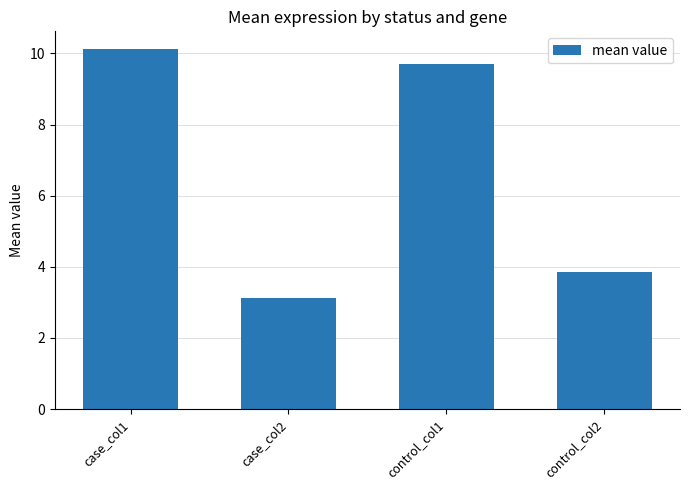

How many data points are above 9?

2